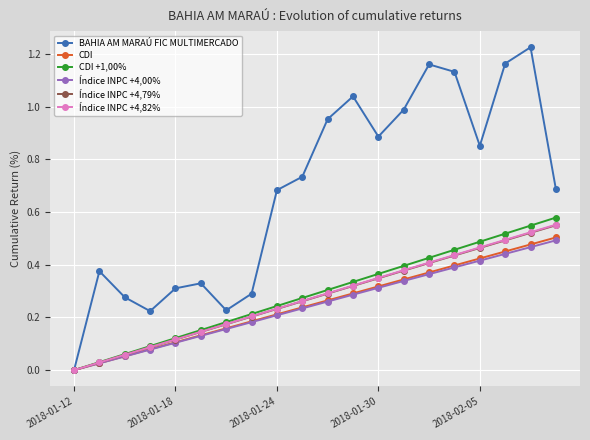

True or false: BAHIA AM MARAÚ FIC MULTIMERCADO has more than 2 points higher than both neighbors.

True